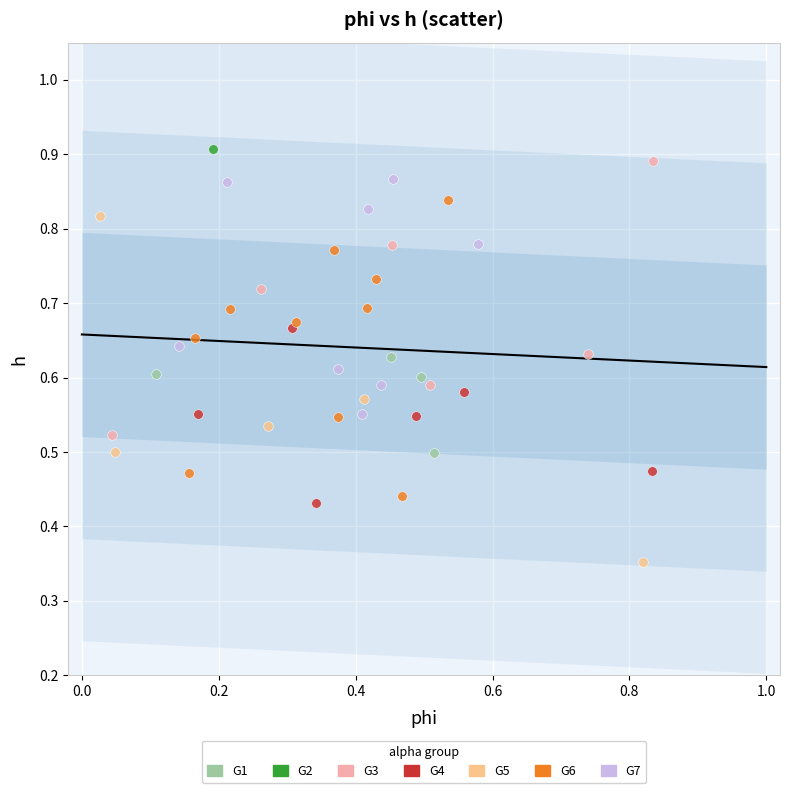

Which series contains the lowest Y value?

G5